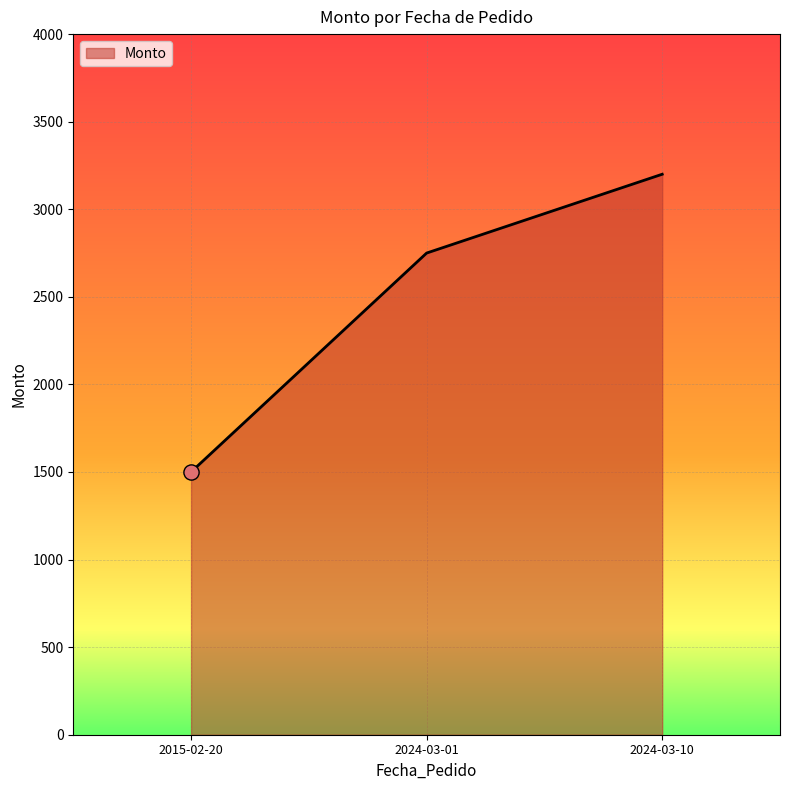

Approximately how many times larger is the value at 2024-03-10 compared to 2024-03-01?

1.2